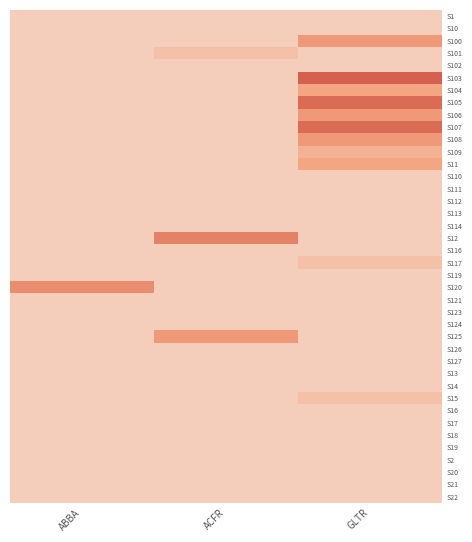

Rank the series by their maximum value, from lowest to highest.

S1, S10, S102, S110, S111, S112, S113, S114, S116, S119, S121, S123, S124, S126, S127, S13, S14, S16, S17, S18, S19, S2, S20, S21, S22, S101, S117, S15, S109, S104, S11, S100, S106, S108, S125, S120, S12, S105, S107, S103